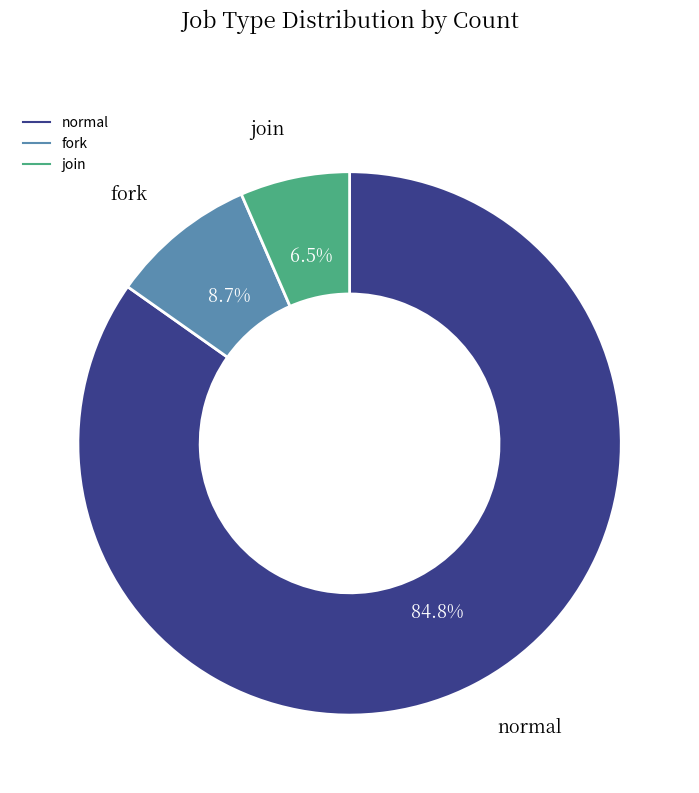

What is the ratio of the value at normal to the value at join?

13.0